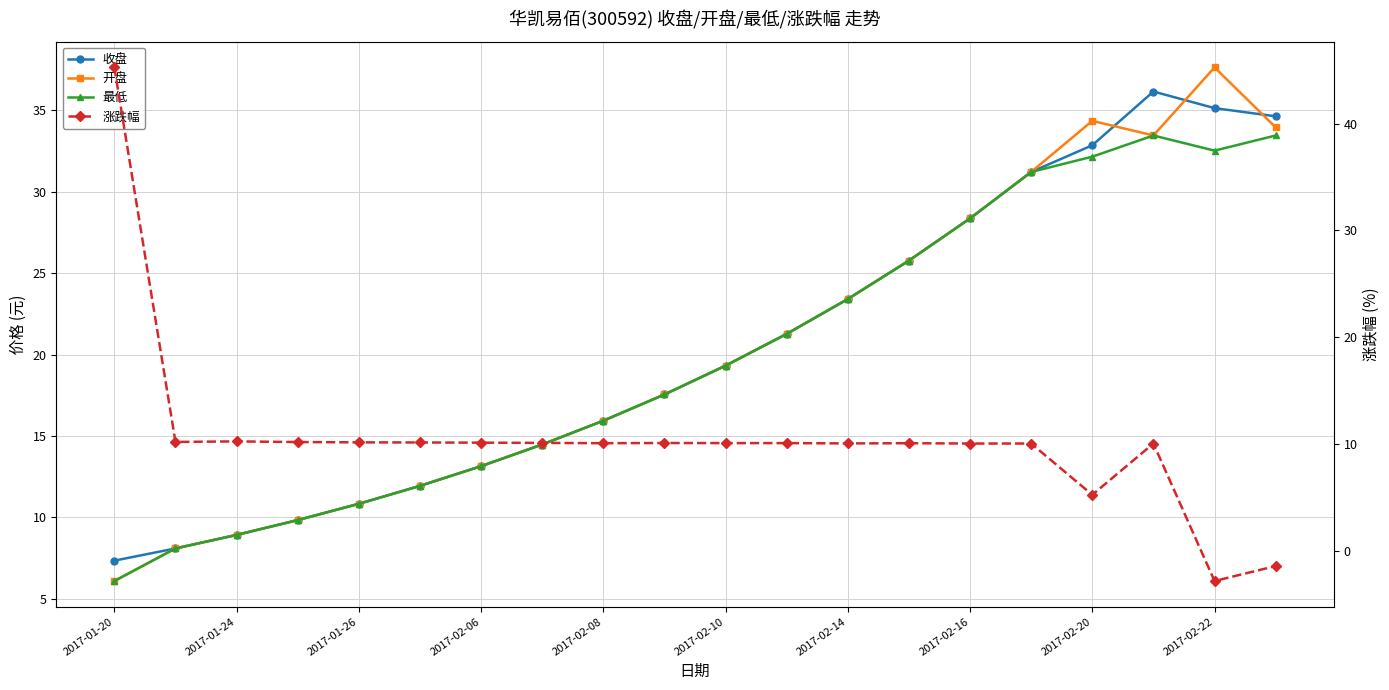

True or false: 最低 and 开盘 cross at least once.

False